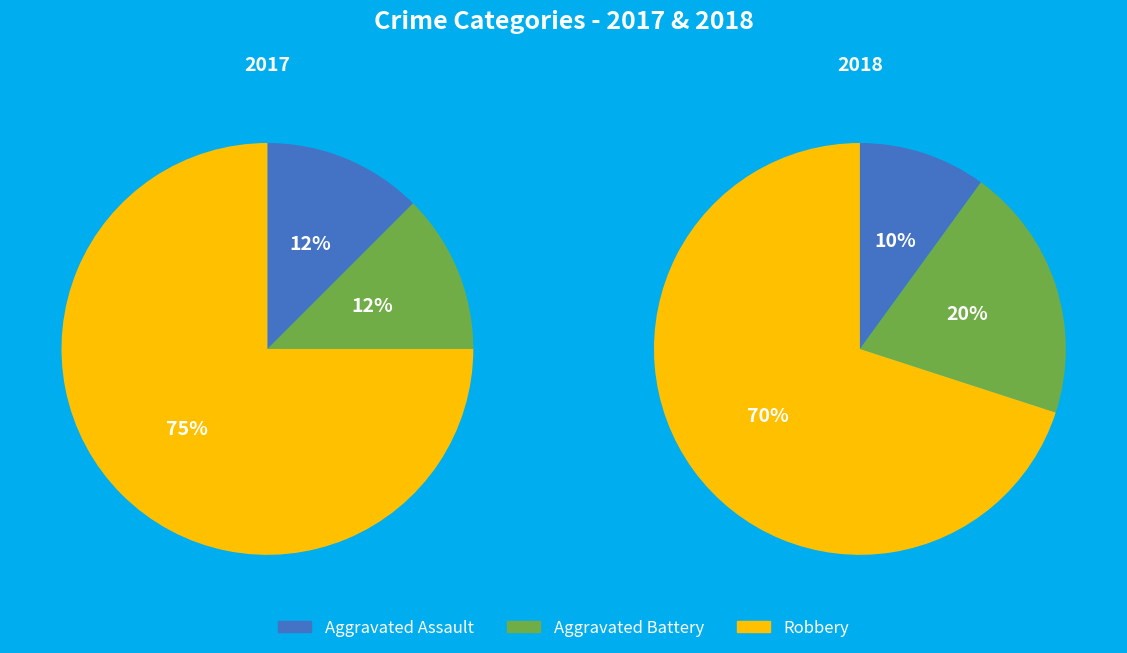

To the nearest percent, what percentage of the pie is values_2018?

20%